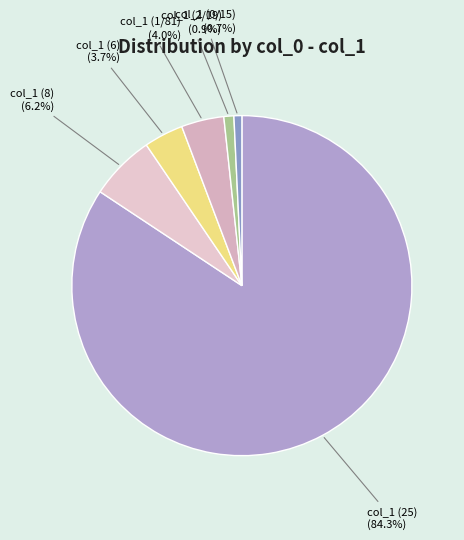

To the nearest percent, what is the average slice percentage?

17%